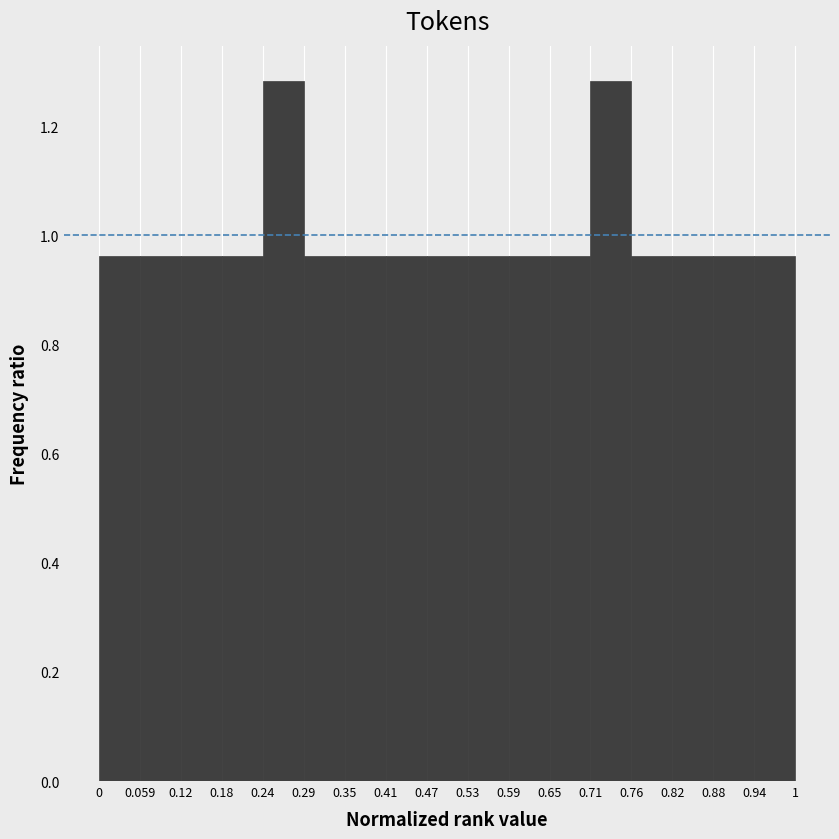

Reading left to right, list every bar in this chart as the range it spans on the x-axis followed by its height. The values are not printed on the chart, so give them approximately, as read against the axis.

0 to 0.059: 0.96
0.059 to 0.12: 0.96
0.12 to 0.18: 0.96
0.18 to 0.24: 0.96
0.24 to 0.29: 1.28
0.29 to 0.35: 0.96
0.35 to 0.41: 0.96
0.41 to 0.47: 0.96
0.47 to 0.53: 0.96
0.53 to 0.59: 0.96
0.59 to 0.65: 0.96
0.65 to 0.71: 0.96
0.71 to 0.76: 1.28
0.76 to 0.82: 0.96
0.82 to 0.88: 0.96
0.88 to 0.94: 0.96
0.94 to 1: 0.96